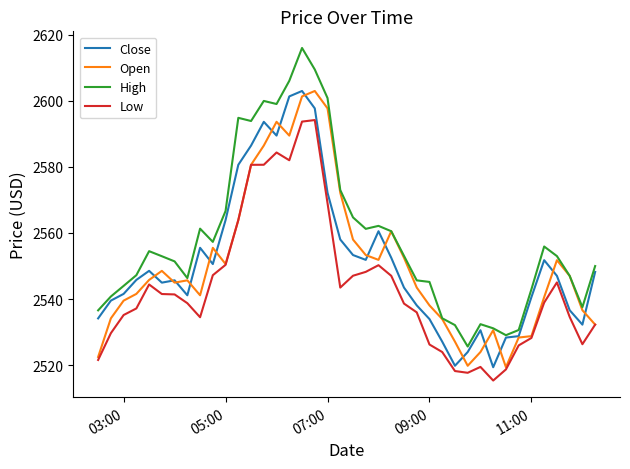

True or false: Close and Low intersect in this chart.

False